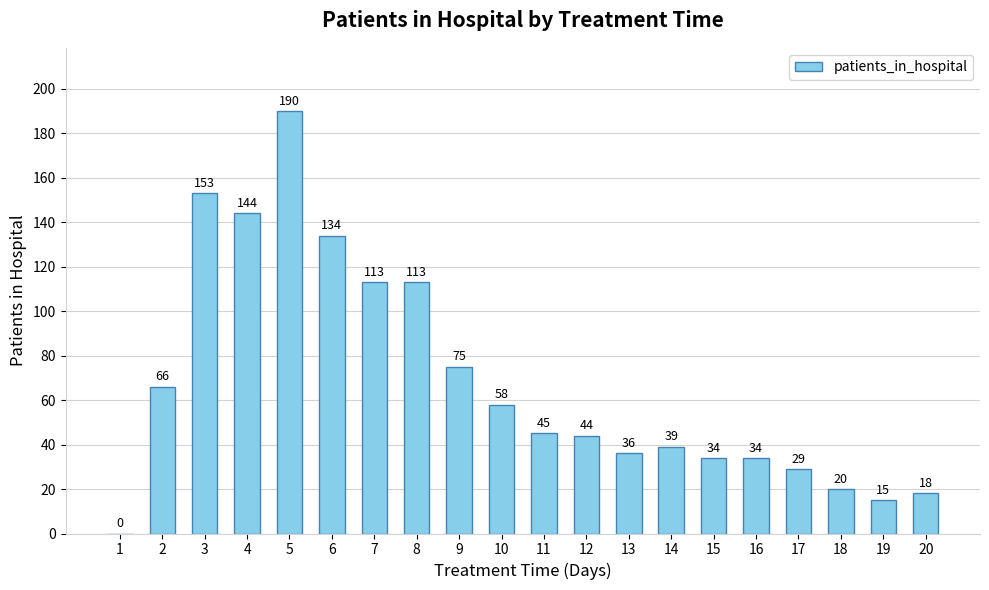

What is the greatest value displayed?

190